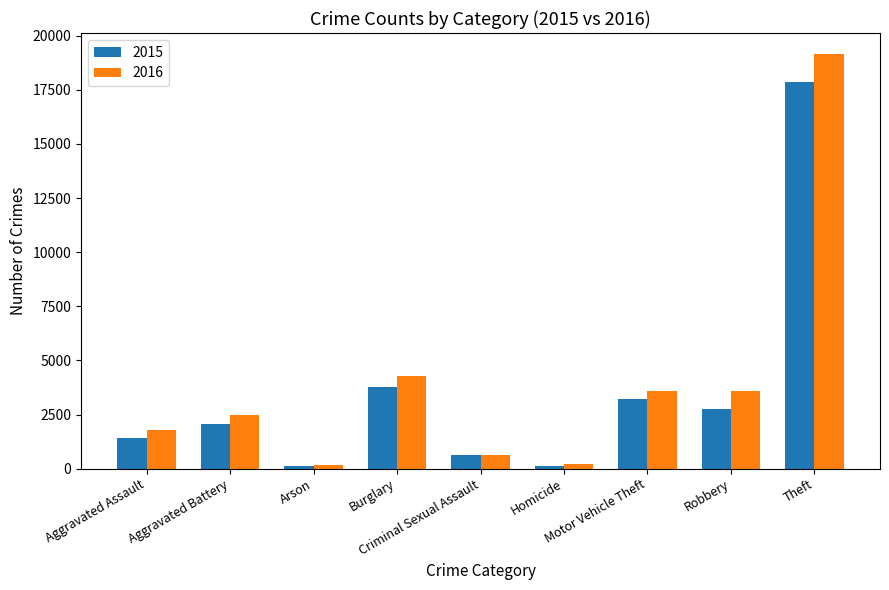

What is the maximum value shown in the chart?

19162